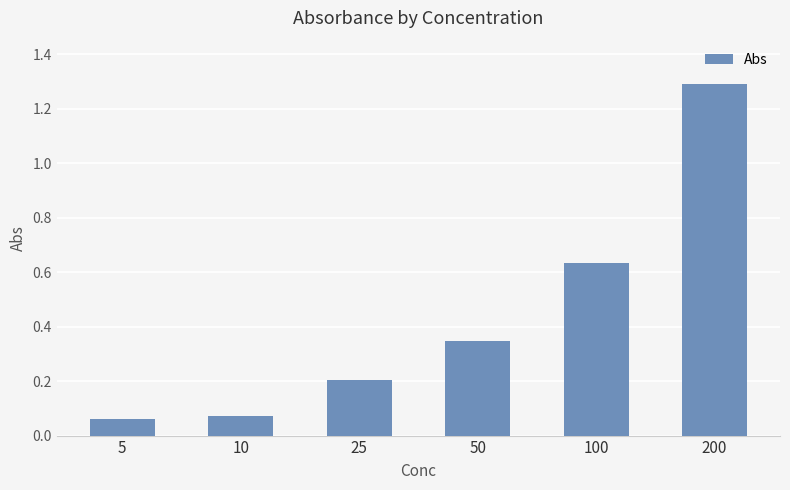

What is the sum of all values?

2.6